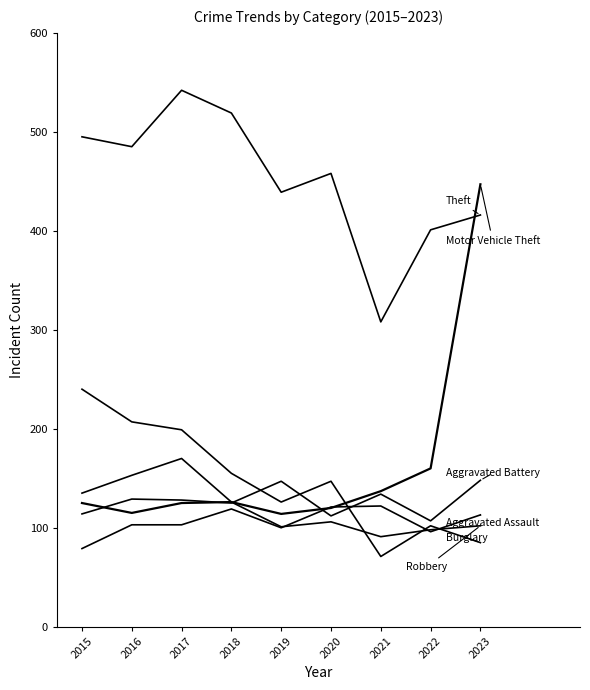

How many lines are shown in the chart?

6